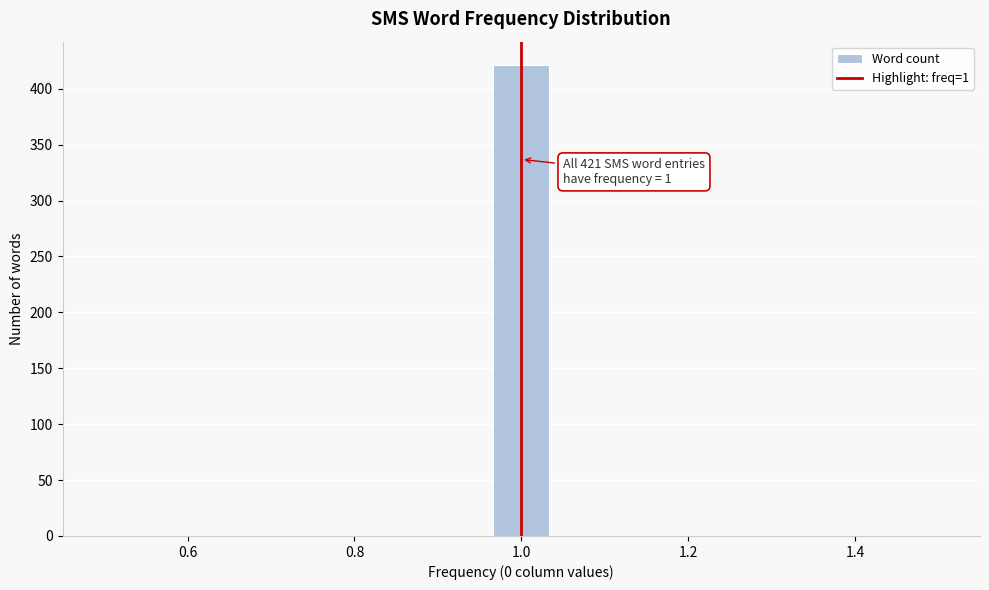

Around what value on the x-axis is the tallest bar? Give the approximate position of its centre, as read against the axis.

1.00